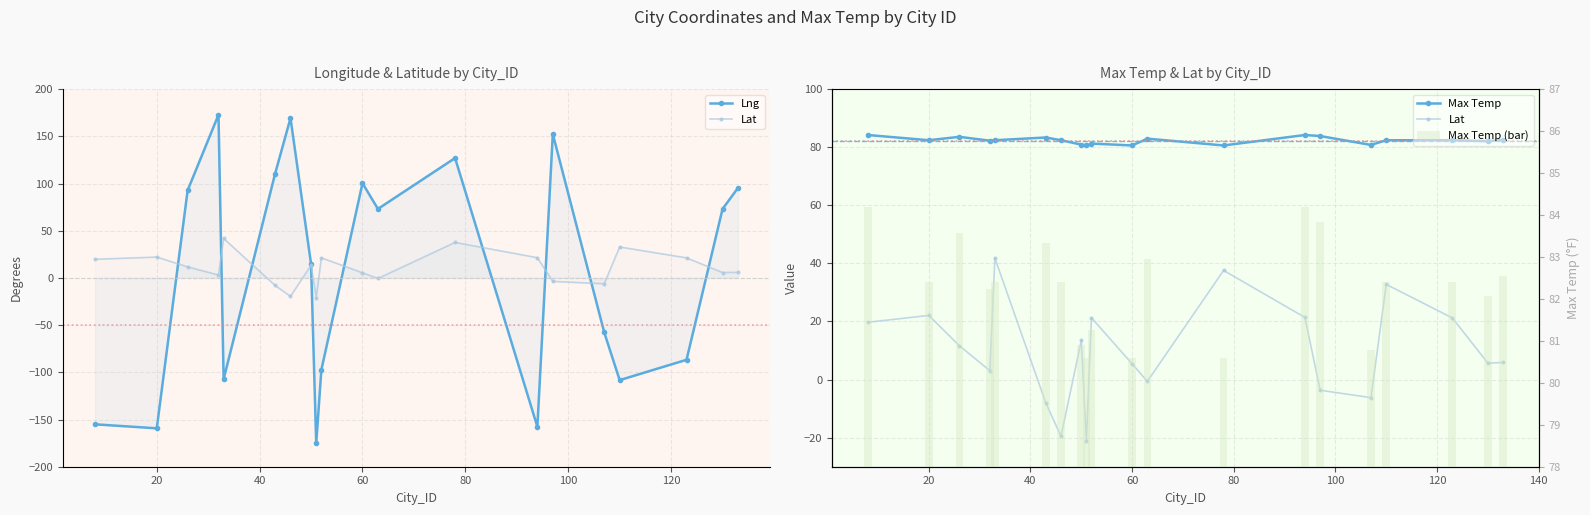

Reading left to right, what are all the values shown in this chart?

Lng: 8=-155.1	20=-159.3	26=92.8	32=172.8	33=-107.2	43=110.3	46=169.3	50=14.7	51=-175.2	52=-97.5	60=100.3	63=73.1	78=127.0	94=-157.7	97=152.4	107=-57.8	110=-108.3	123=-86.7	130=73.0	133=95.3
Lat: 8=19.7	20=22.1	26=11.7	32=3.1	33=41.8	43=-8.0	46=-19.6	50=13.5	51=-21.2	52=21.3	60=5.4	63=-0.6	78=37.6	94=21.4	97=-3.7	107=-6.2	110=32.8	123=21.2	130=5.7	133=5.9
Max Temp: 8=84.2	20=82.4	26=83.6	32=82.2	33=82.4	43=83.3	46=82.4	50=80.9	51=80.6	52=81.2	60=80.6	63=82.9	78=80.6	94=84.2	97=83.8	107=80.8	110=82.4	123=82.4	130=82.1	133=82.5